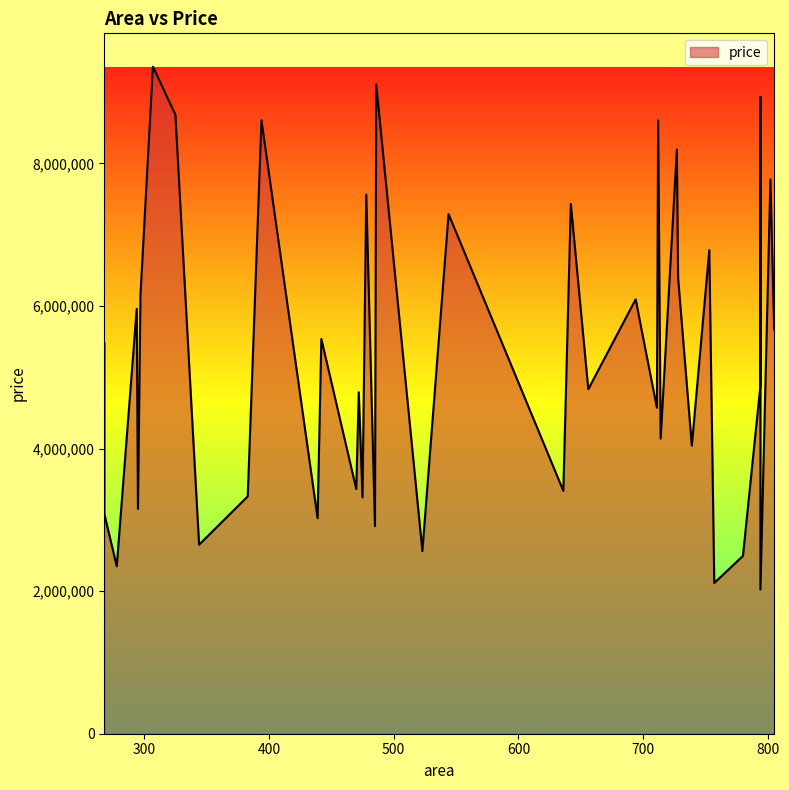

What is the change in value from 757 to 486?

+6994138